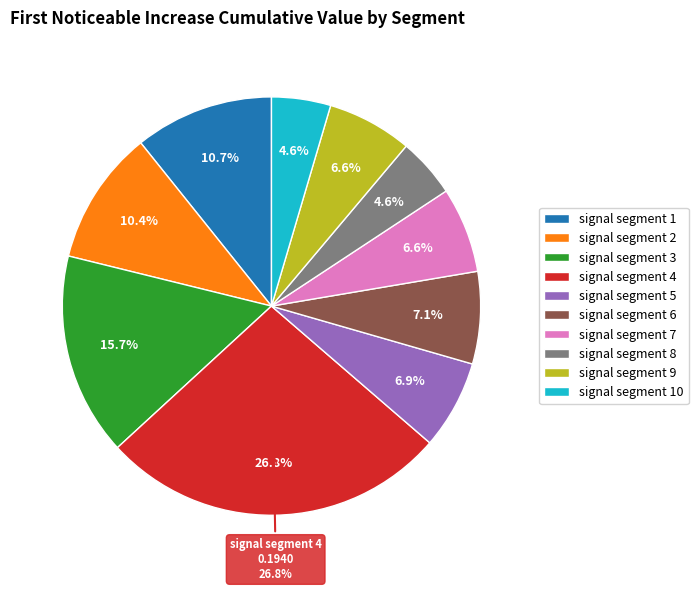

How many segments does this pie chart have?

10